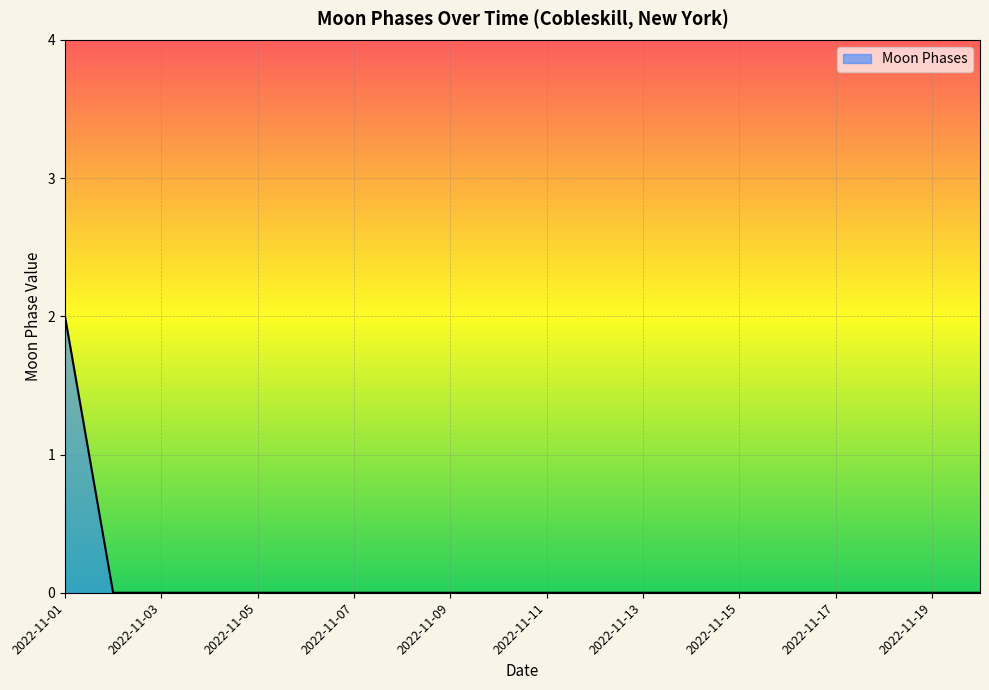

Does the chart have visible grid lines?

Yes